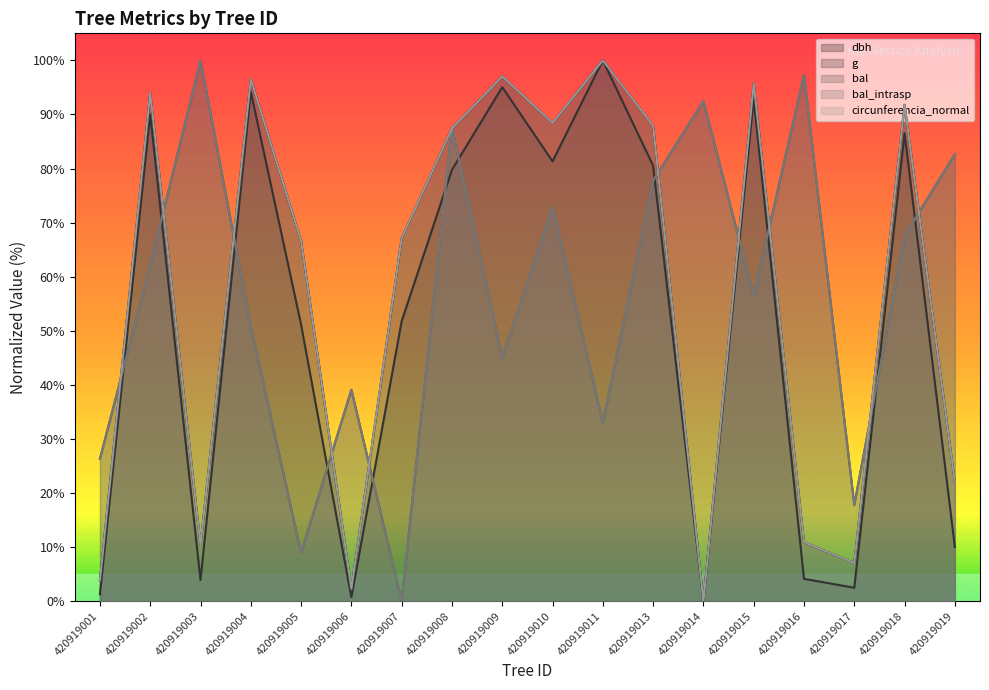

Which series changed the most between 420919007 and 420919015?

bal